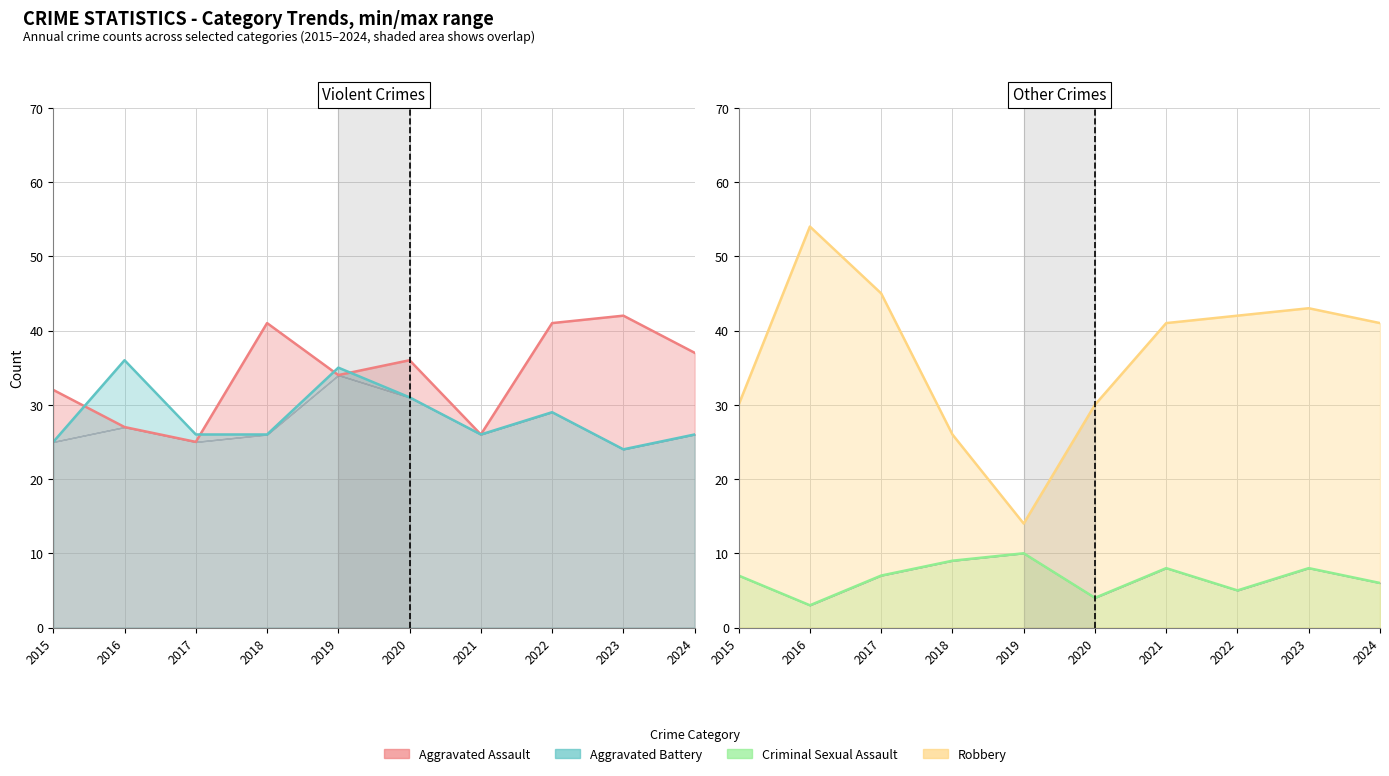

What is the difference between the Criminal Sexual Assault values at 2015 and 2023?

1